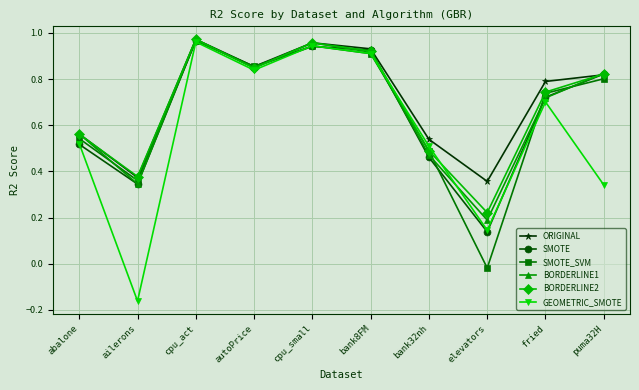

In BORDERLINE2, how many points are lower than both neighbors (excluding endpoints)?

3